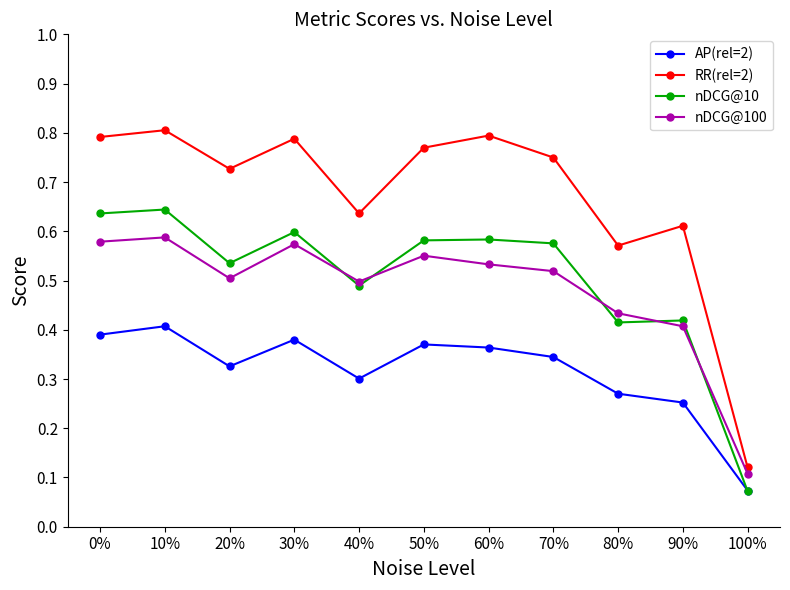

Which series has the largest total across all categories?

RR(rel=2)